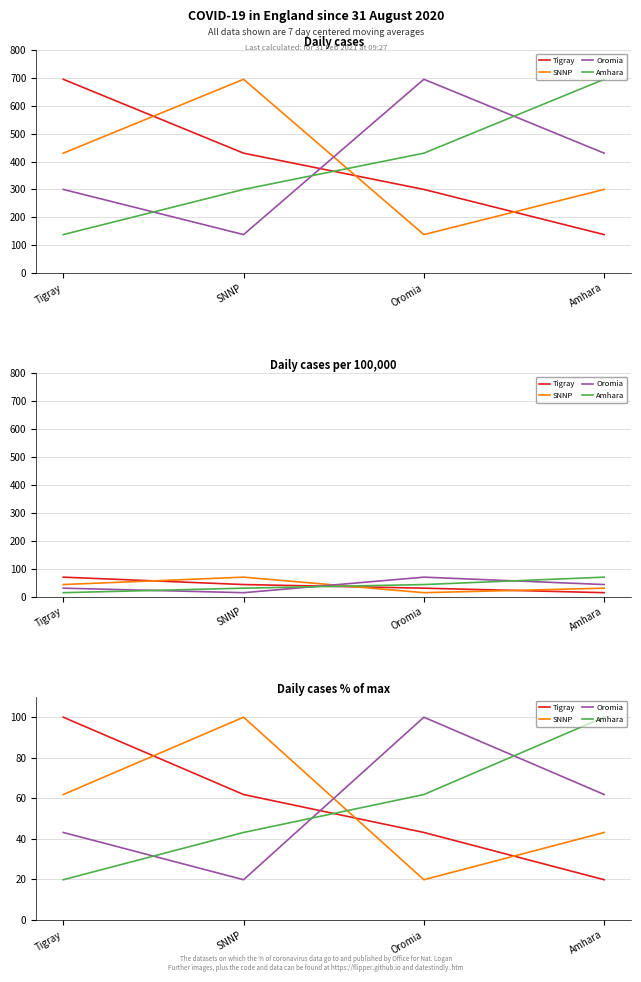

Read the Amhara value at Oromia.

61.9